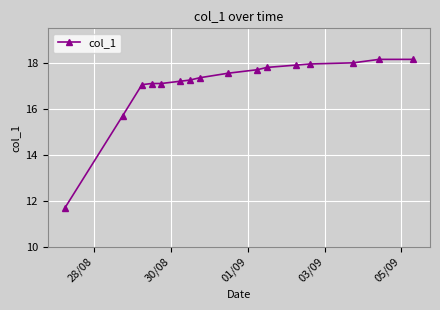

How many lines are shown in the chart?

1